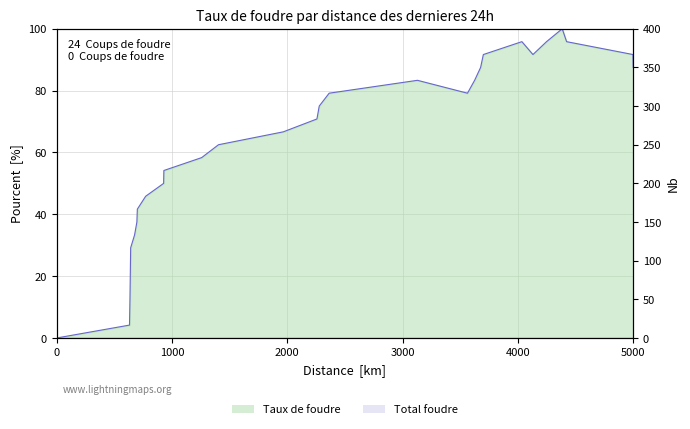

At how many categories does at least one series exceed 89?

7